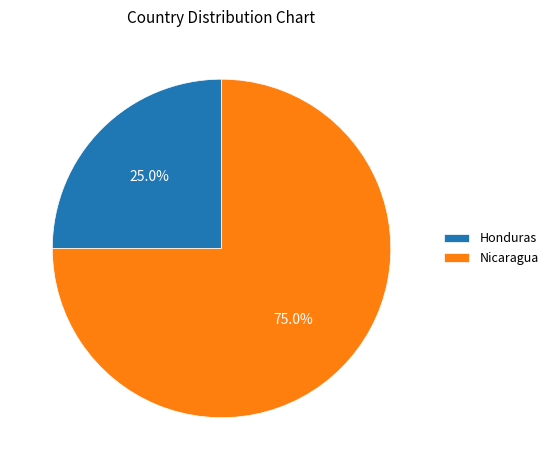

To the nearest percent, what portion does Nicaragua represent?

75%